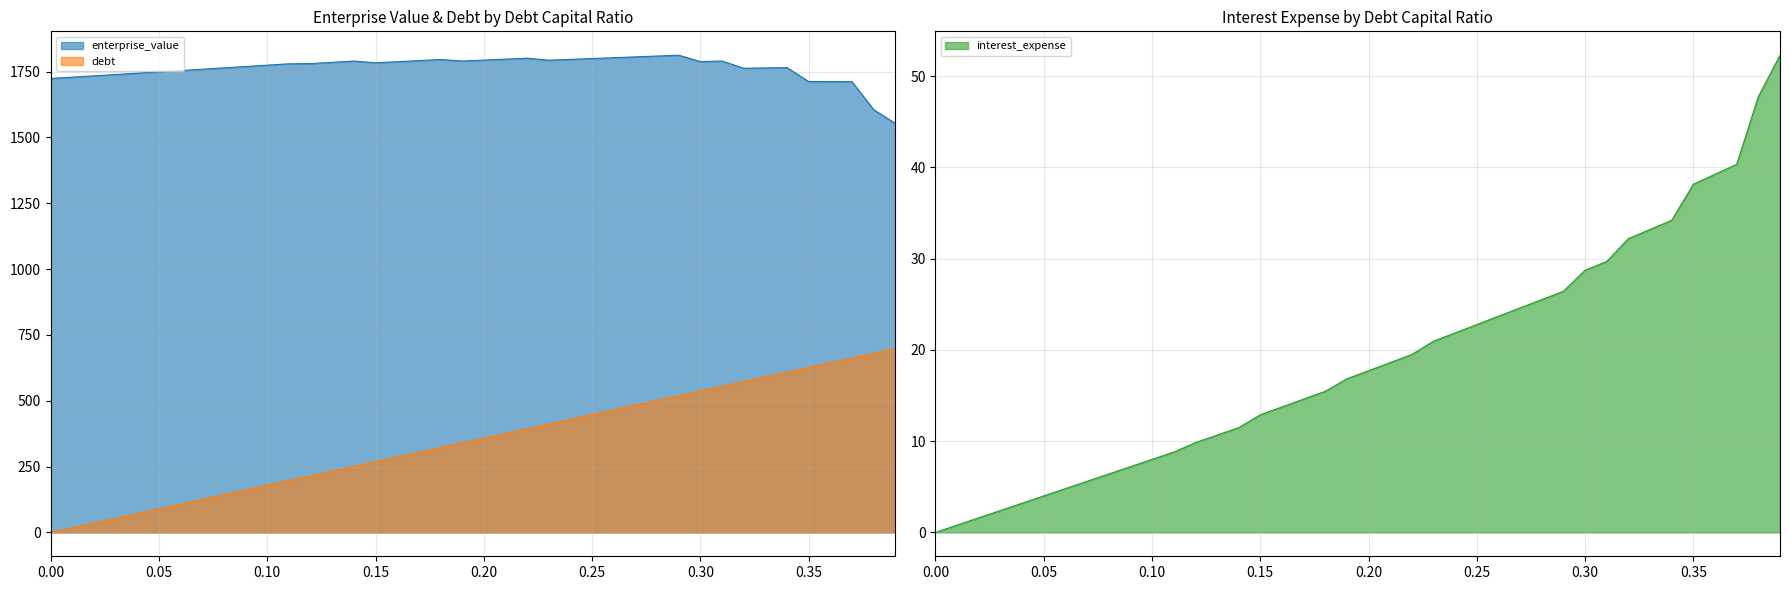

What is the sum of the interest_expense values at 0.15 and 0.04?

16.1